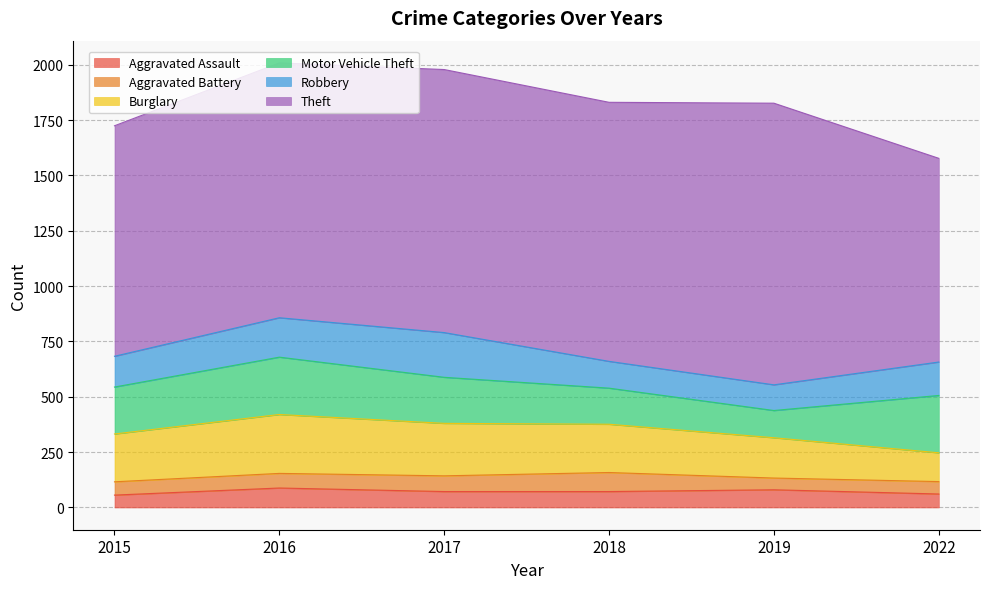

How many series are shown in this chart?

6